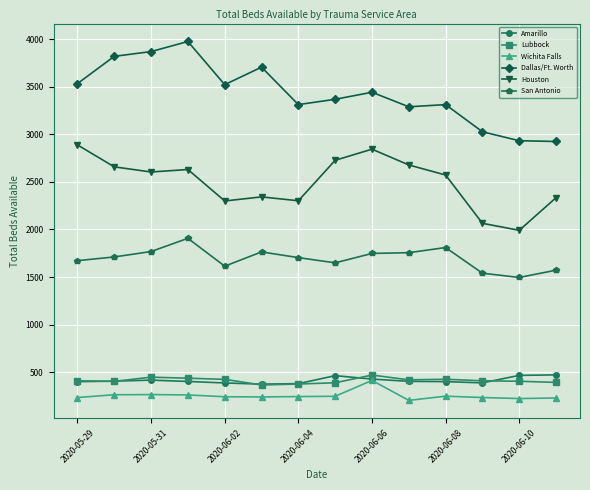

Which series has the largest total across all categories?

Dallas/Ft. Worth